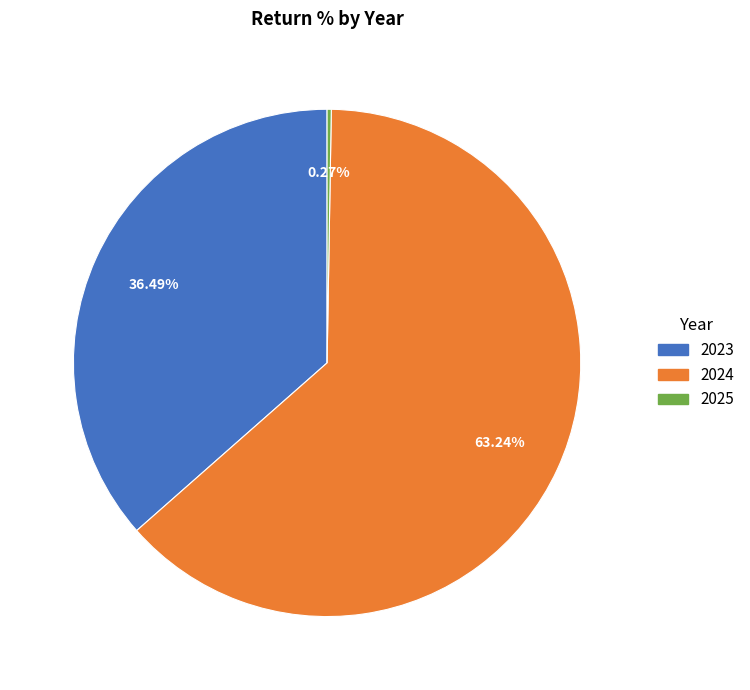

Which has a higher value, 2023 or 2024?

2024